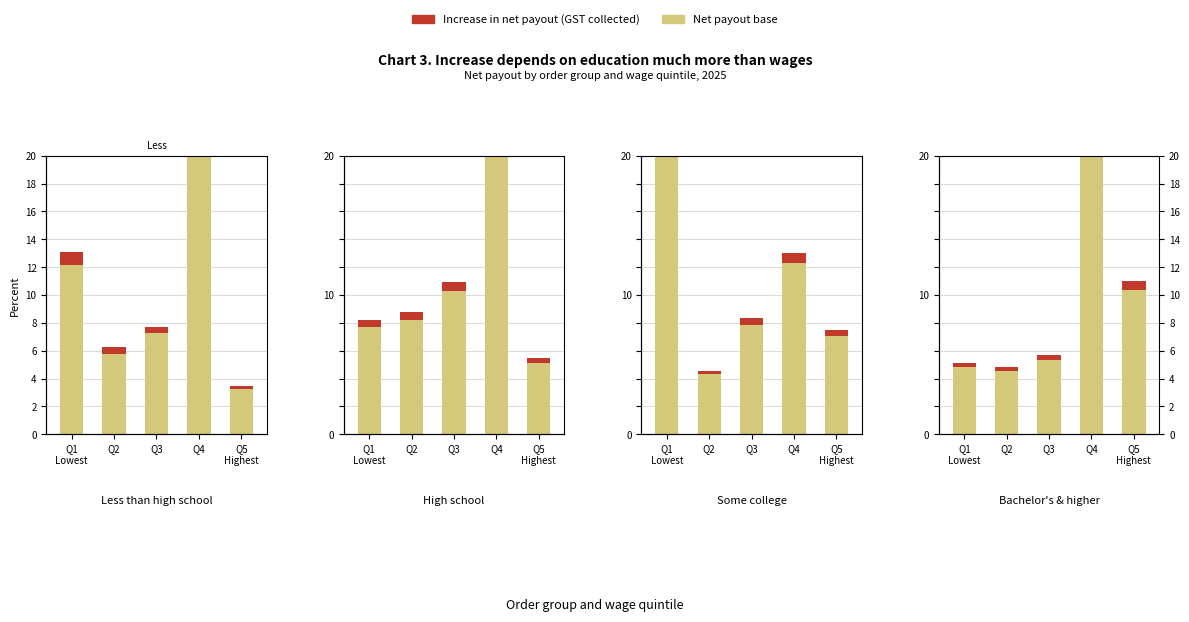

What is the difference between the values at Q3 and Q5
Highest?

0.3